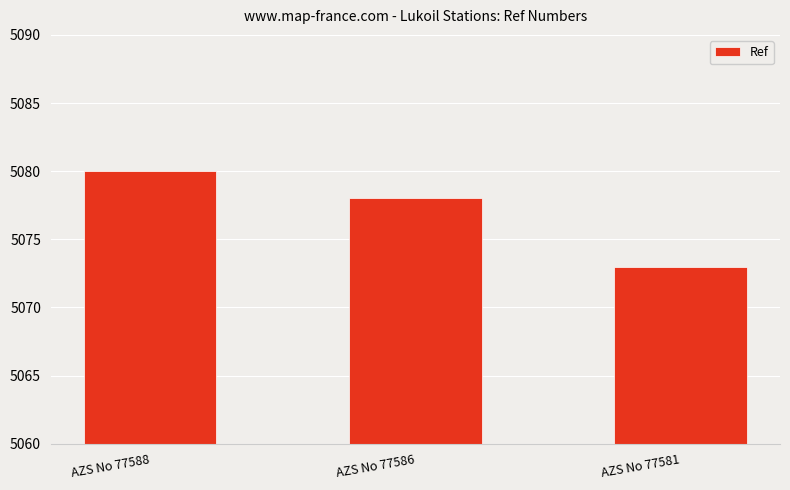

Count the values in the range 5073 to 5080.

3